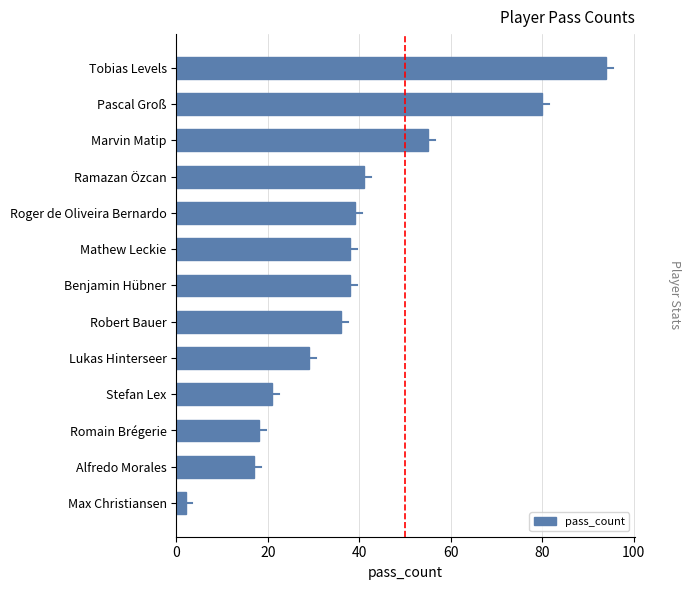

What is the minimum value shown in the chart?

2